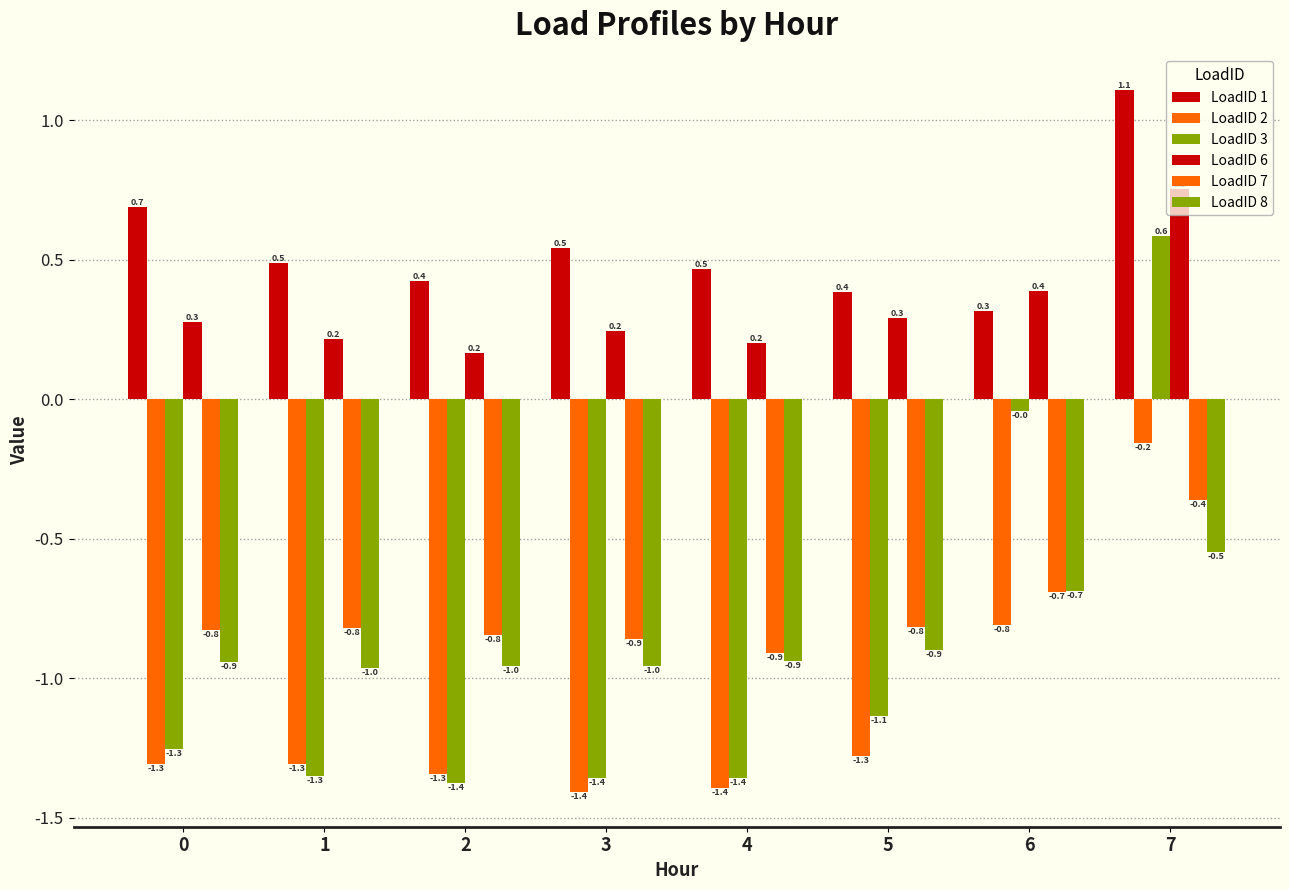

Rank the categories by LoadID 8 value from highest to lowest.

7, 6, 5, 4, 0, 3, 2, 1